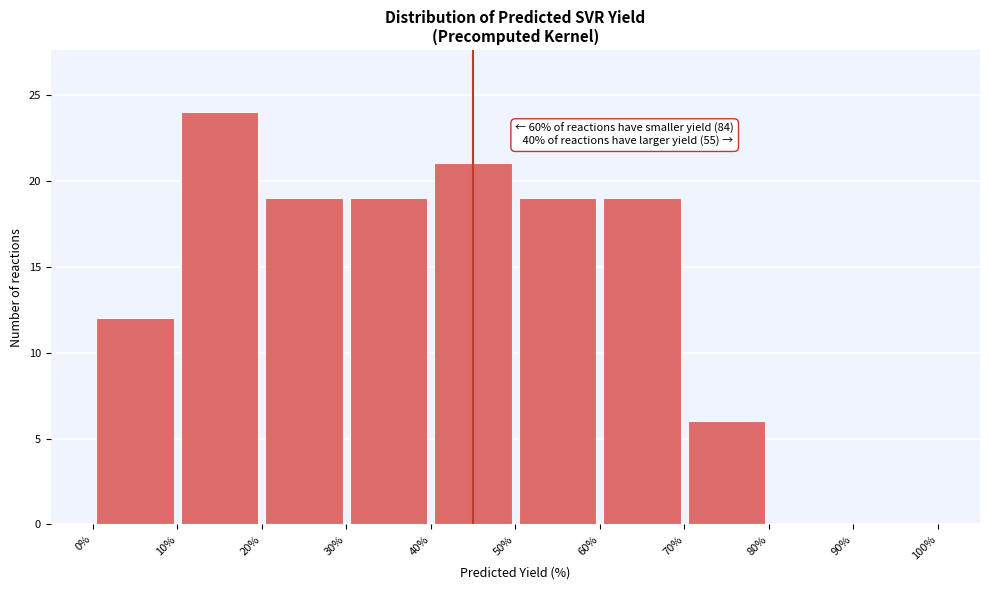

Over which range of the x-axis is the bar tallest?

10% to 20%